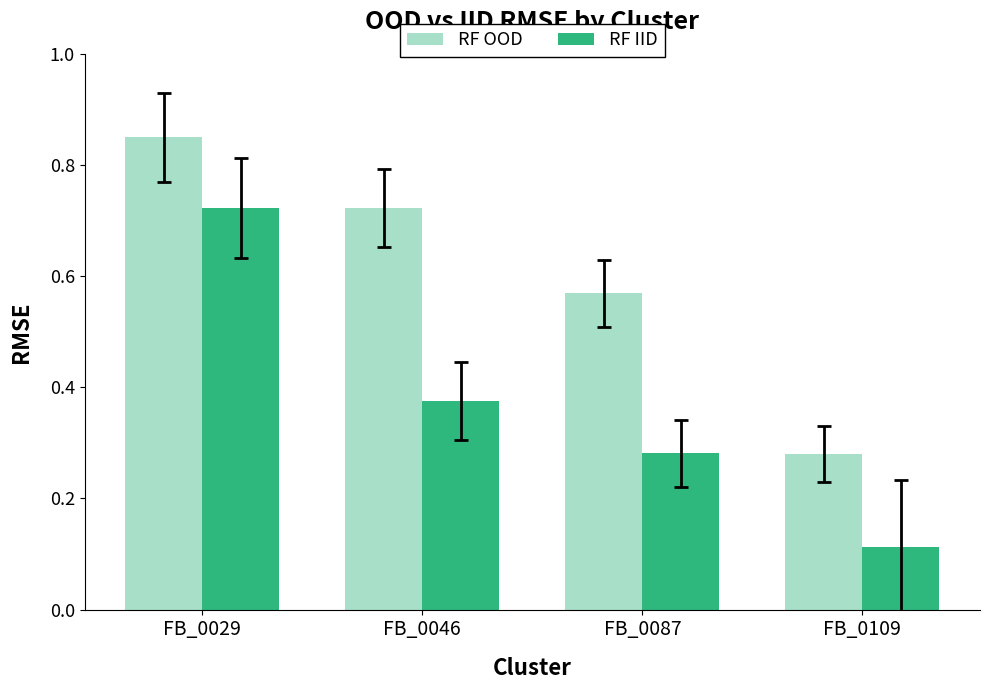

Which category has the highest value in the RF OOD series?

FB_0029